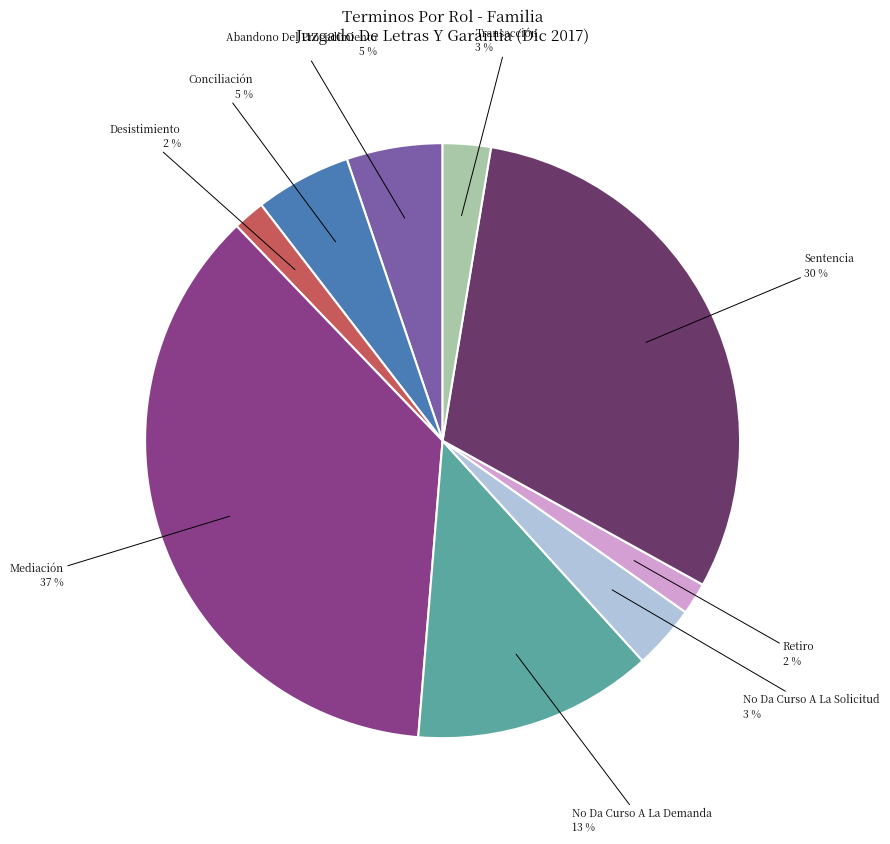

What is the ratio of the value at Retiro to the value at Sentencia?

0.1